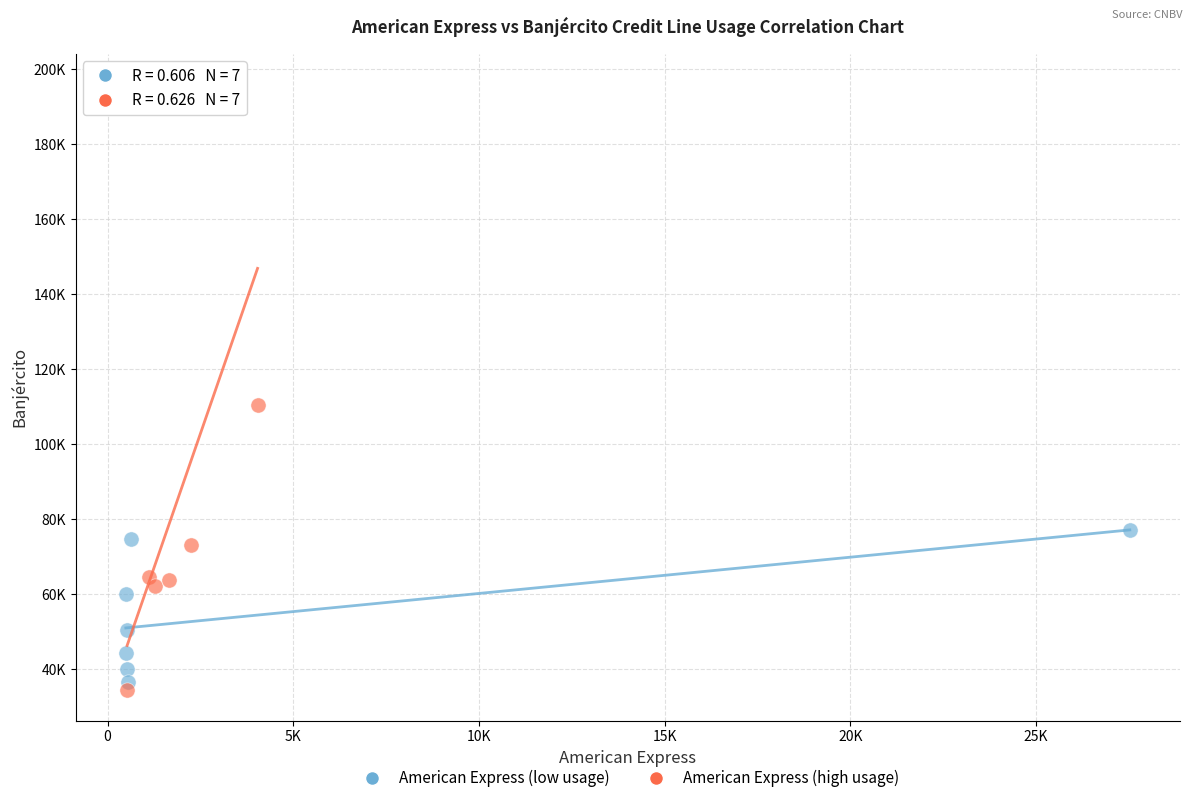

What are all the series names shown in the legend?

American Express (low usage), American Express (high usage)